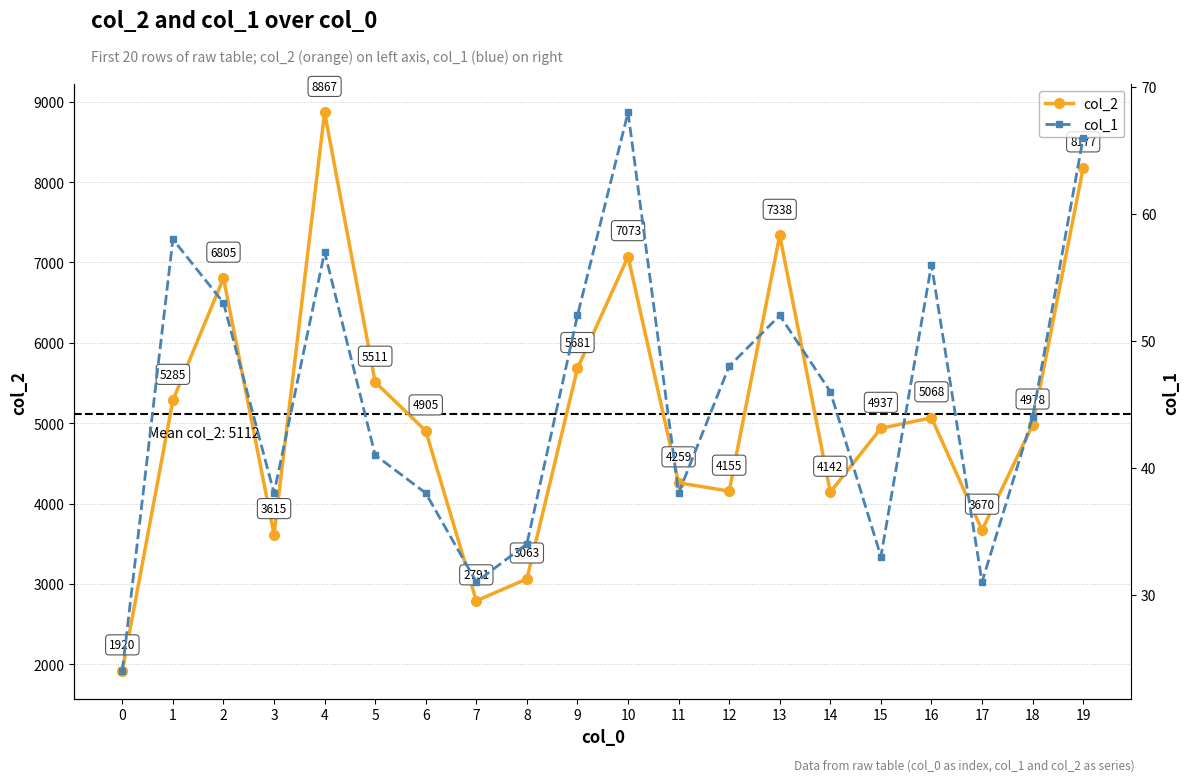

How many lines are shown in the chart?

2